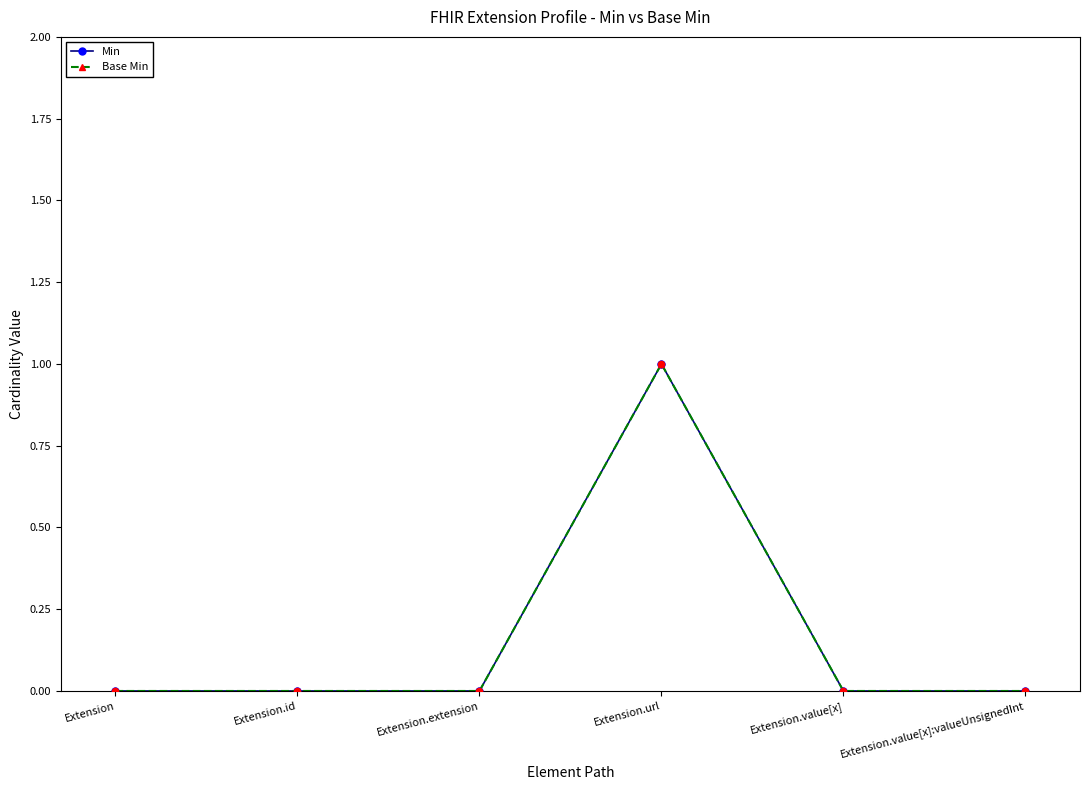

Does the chart have visible grid lines?

No